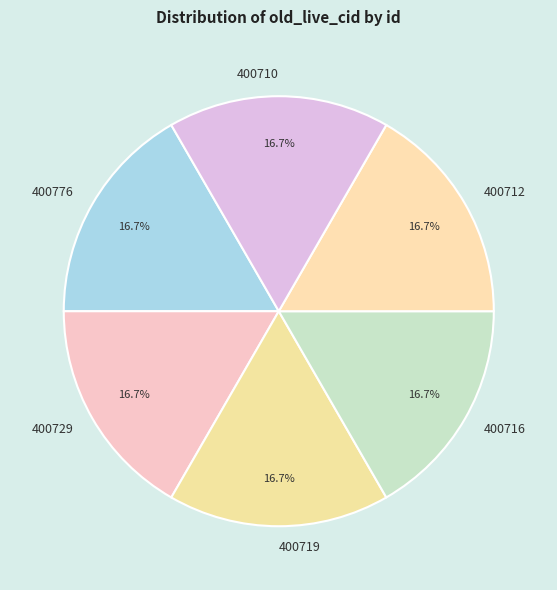

What percentage do 400710 and 400719 together represent?

33.3%